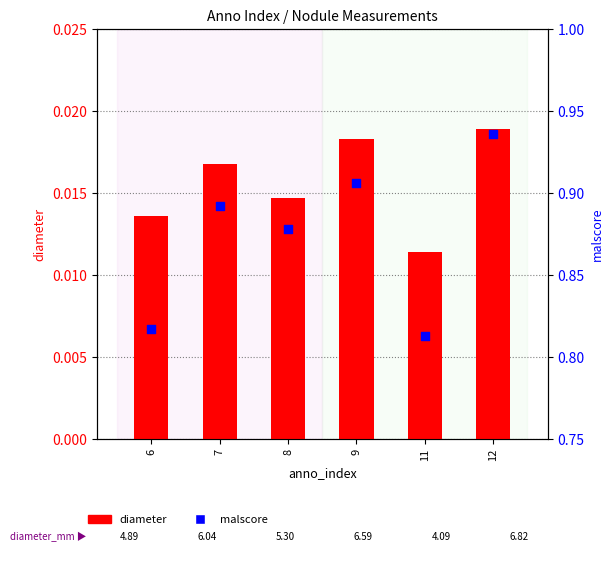

At which category is the sum across all series the highest?

12